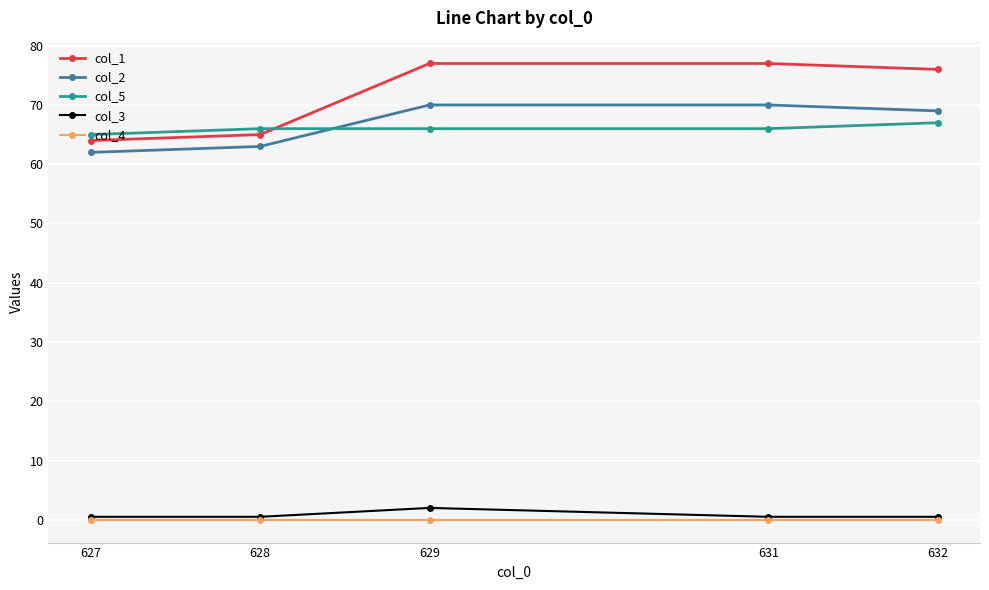

What is the difference between the highest and lowest values at 631?

77.0